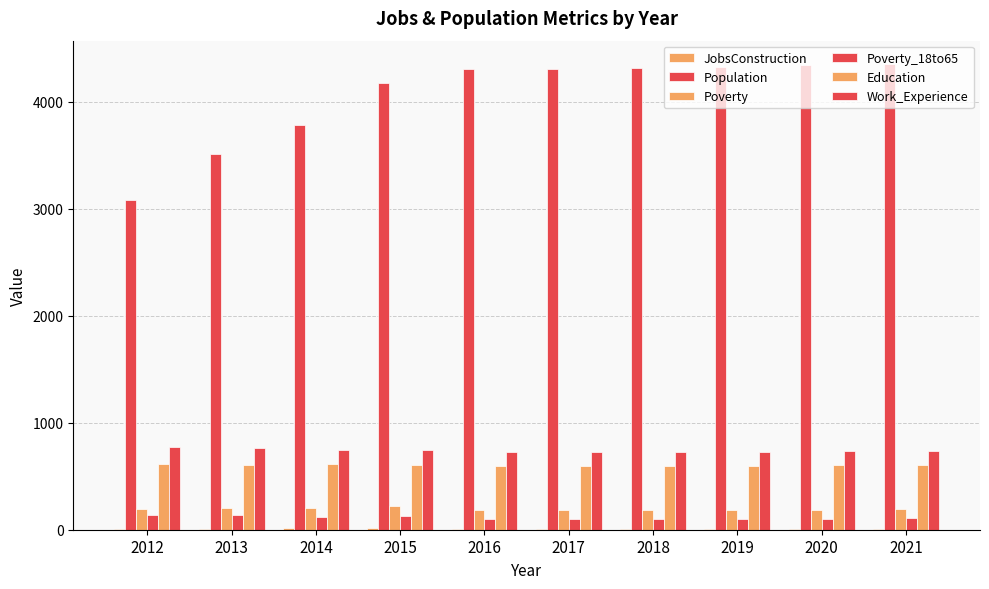

Count the number of categories in the chart.

10